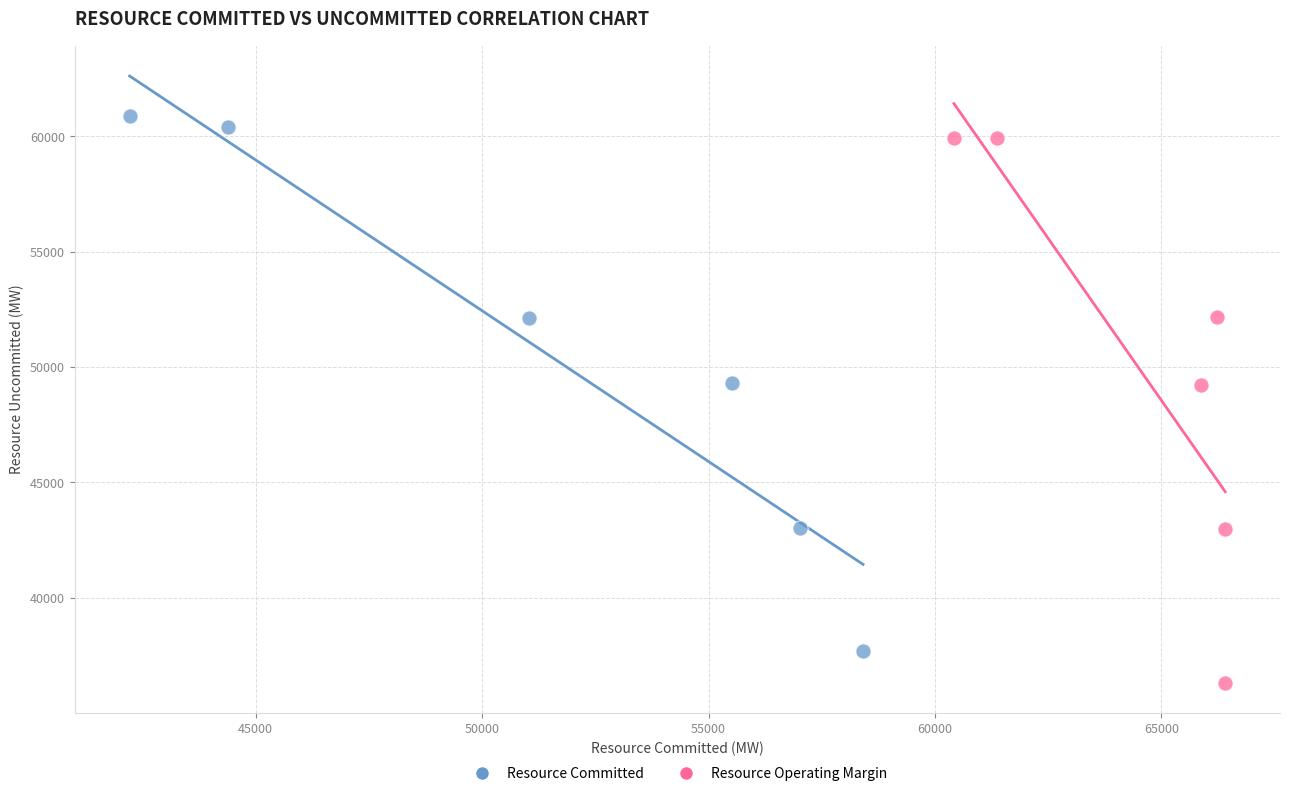

Which series has the largest Y range (max minus min)?

Resource Operating Margin